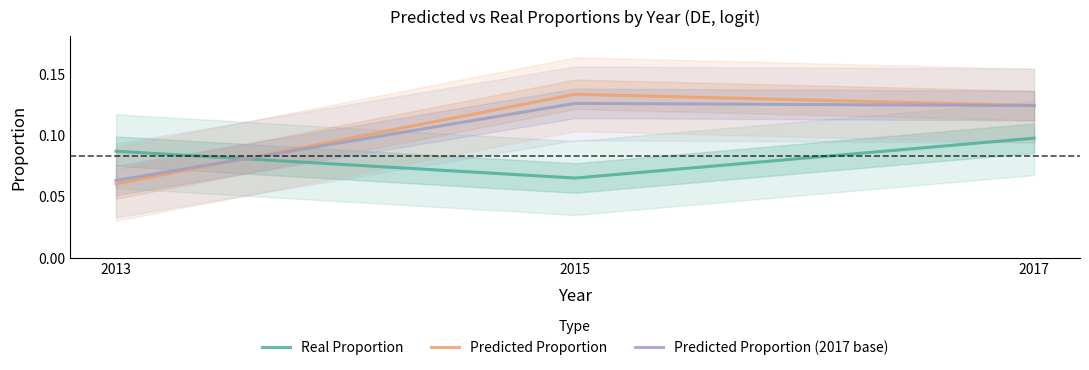

What is the greatest value displayed?

0.1